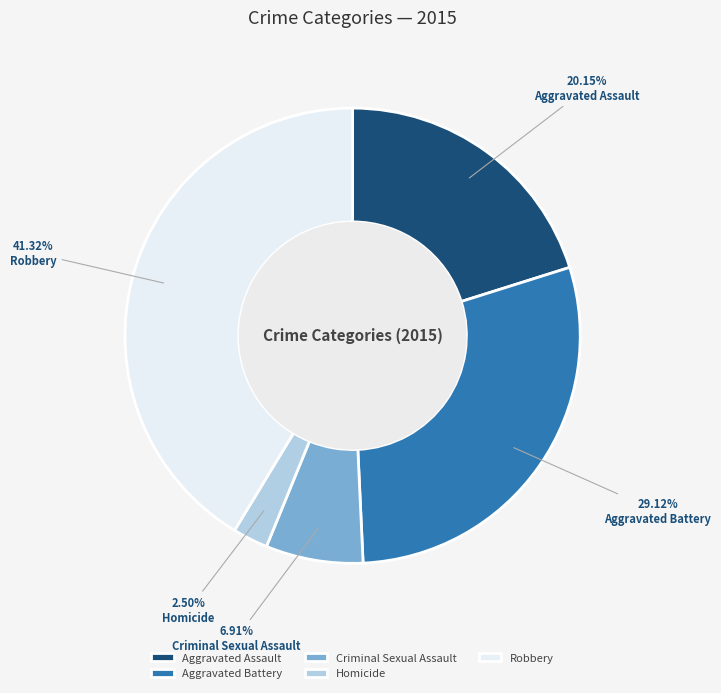

What percentage is the Aggravated Assault slice, to the nearest percent?

20%